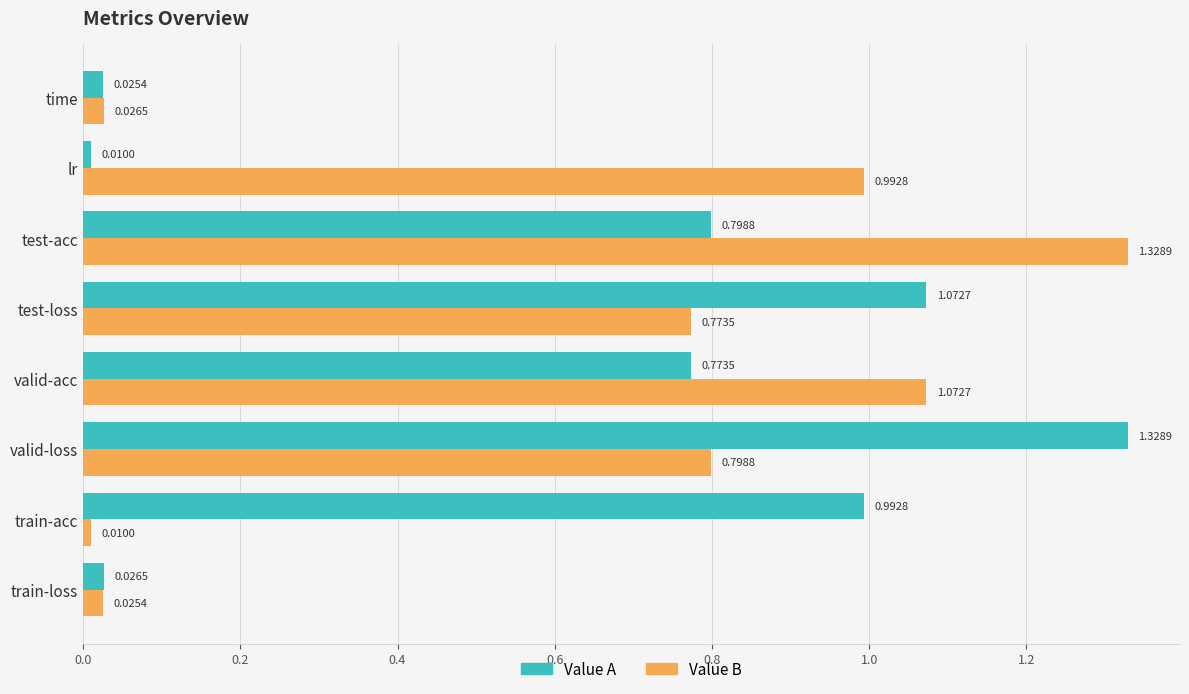

What is the sum of all Value B values?

5.0